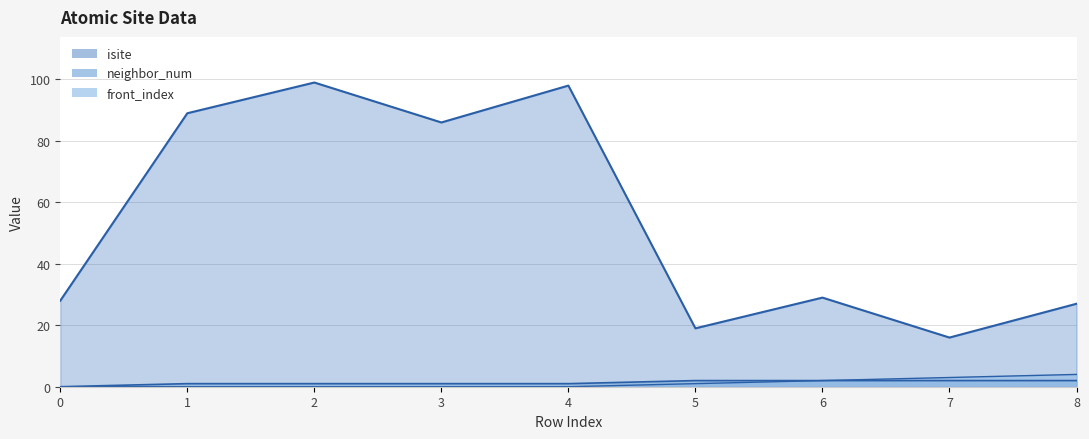

What is the difference between the second highest and minimum values in the isite series?

82